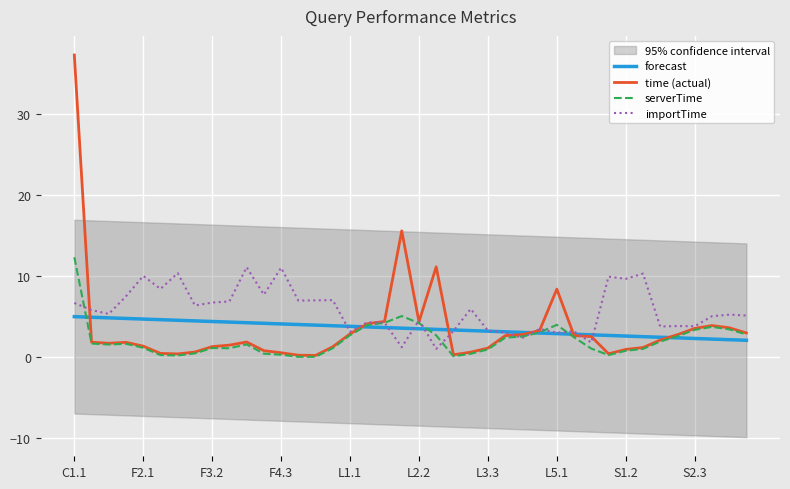

True or false: forecast has a value of 4.5 at S1.2.

False